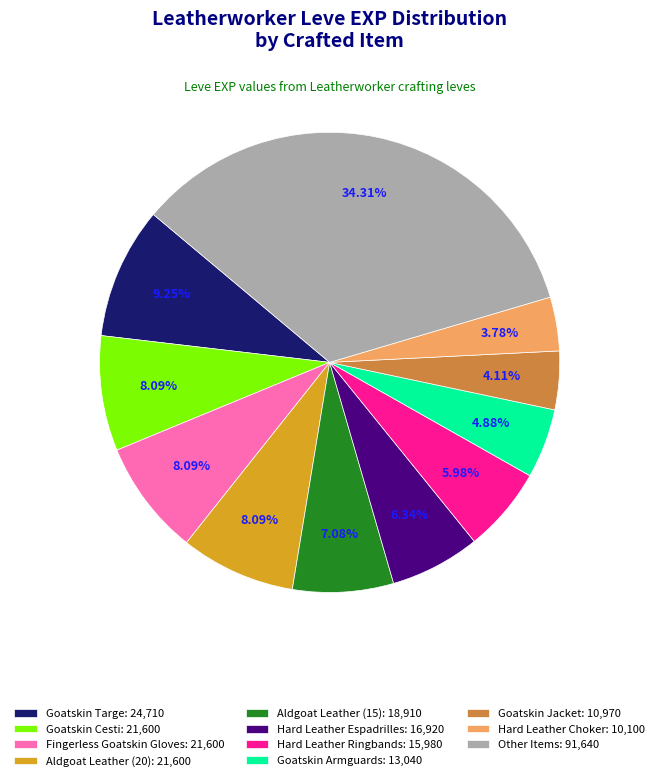

Does any single category account for the majority?

No